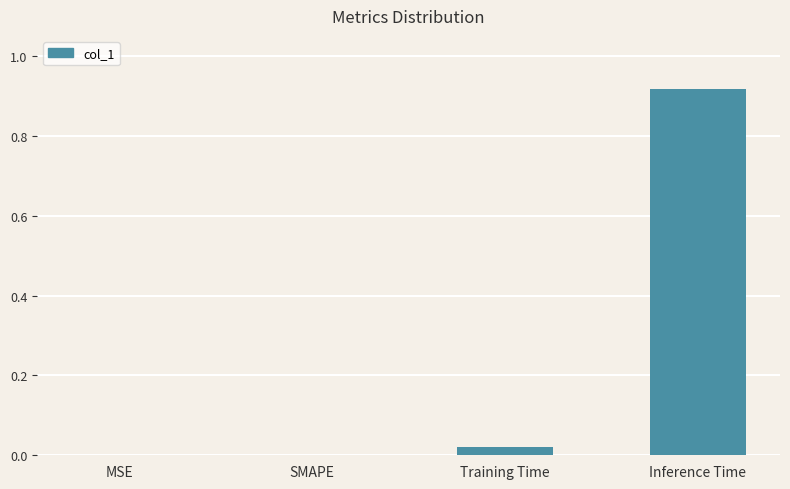

What is the change in value from SMAPE to Inference Time?

+0.9